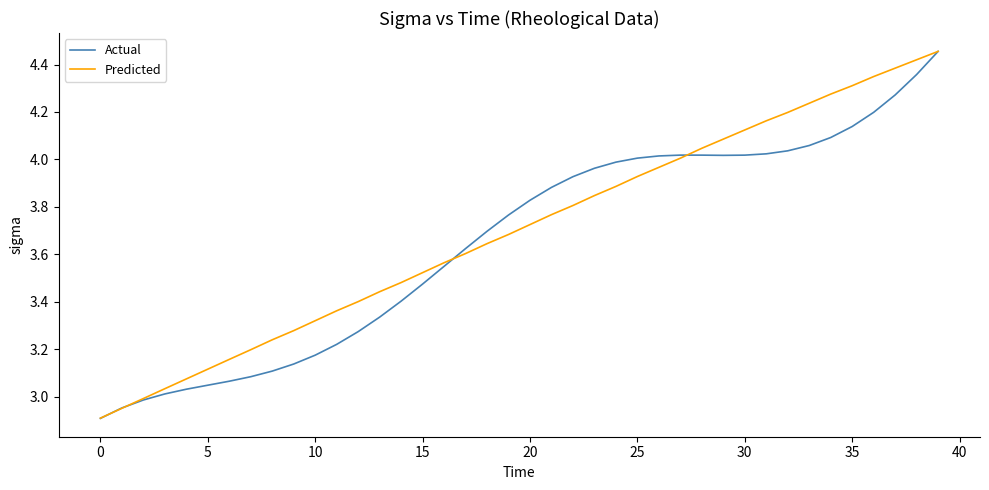

What is the difference between the maximum and minimum values in the Predicted series?

1.5